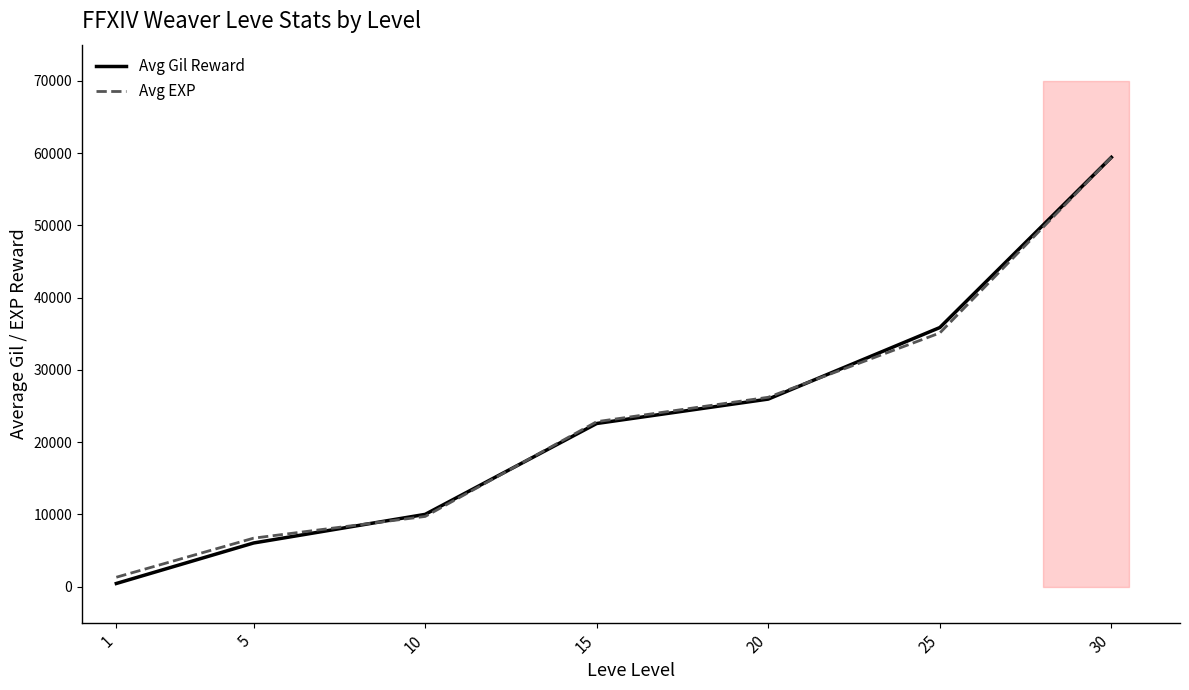

At which category is the sum across all series the highest?

30